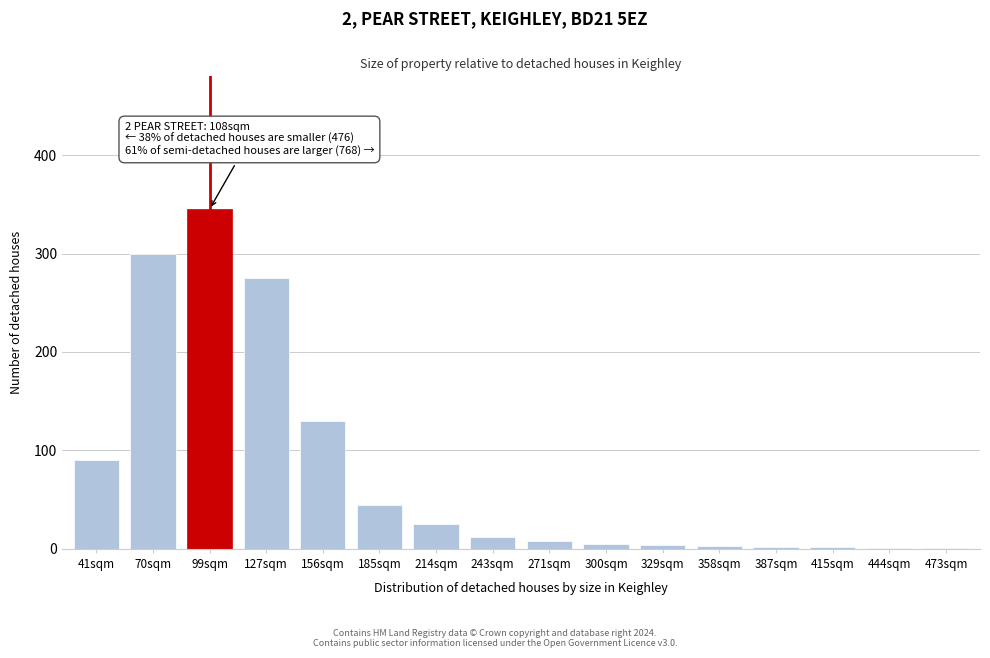

At which category does the chart reach its peak across all series?

99sqm